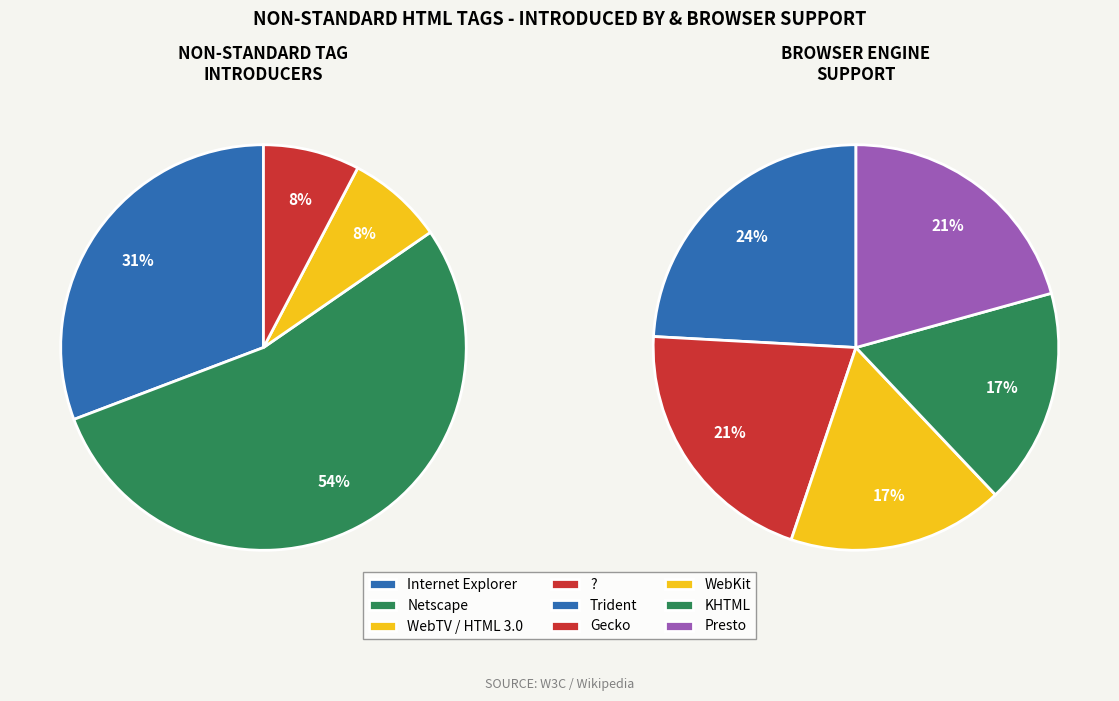

Count the number of slices in the pie.

5